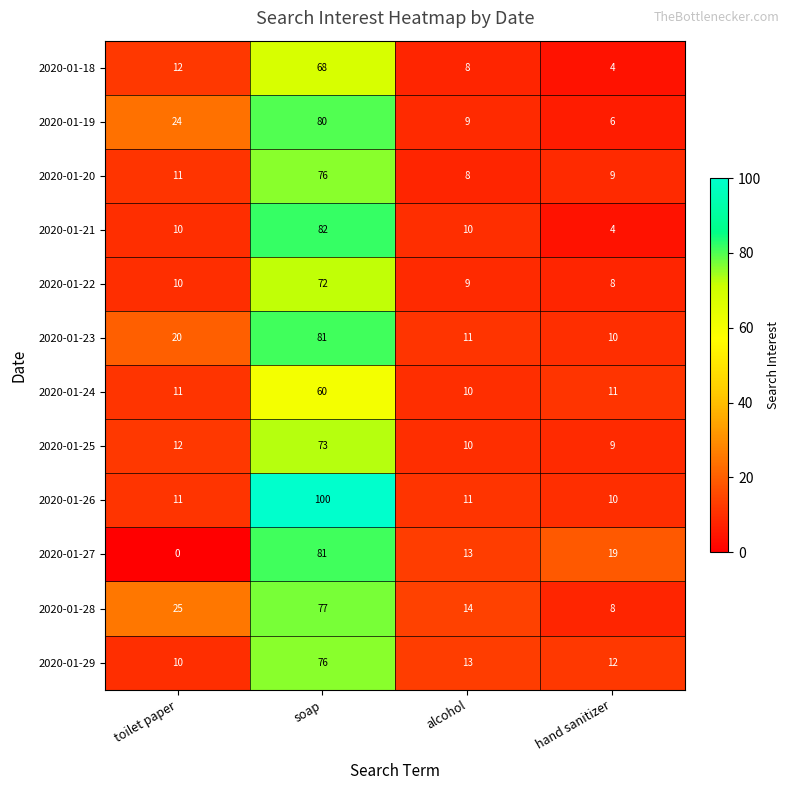

What is the highest value of the 2020-01-23 series?

81